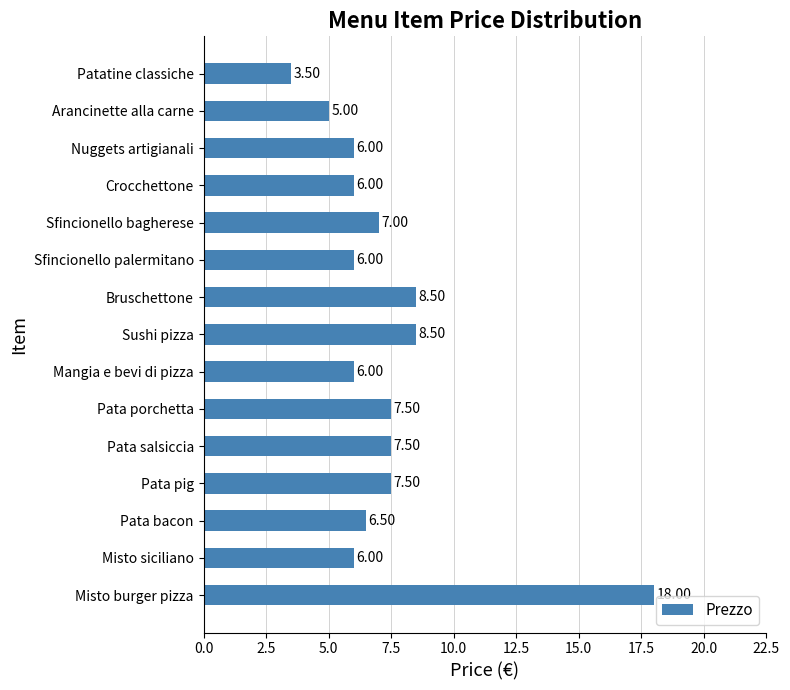

Count the number of categories in the chart.

15